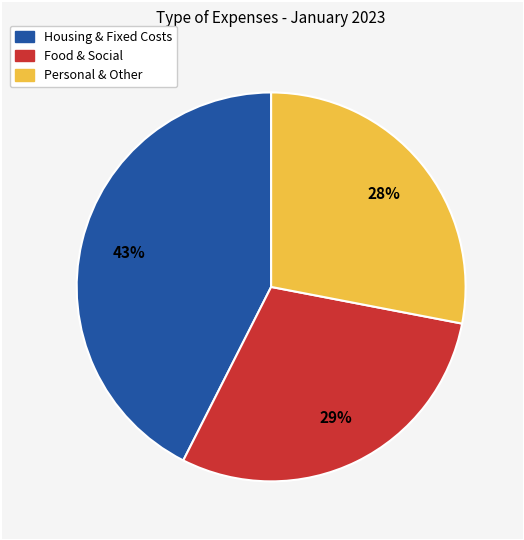

Is there any slice that represents more than half of the pie?

No